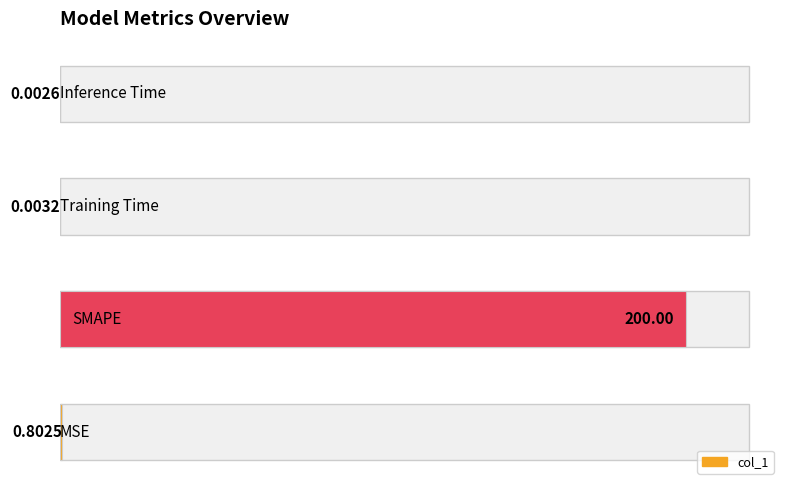

What is the sum of all values?

200.8